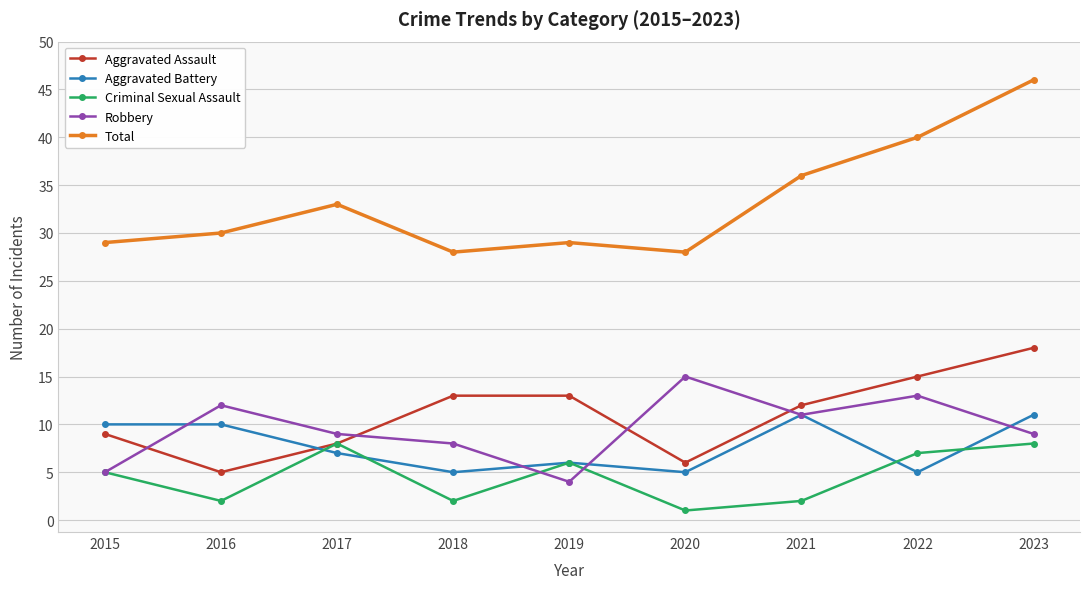

What is the highest value of the Aggravated Battery series?

11